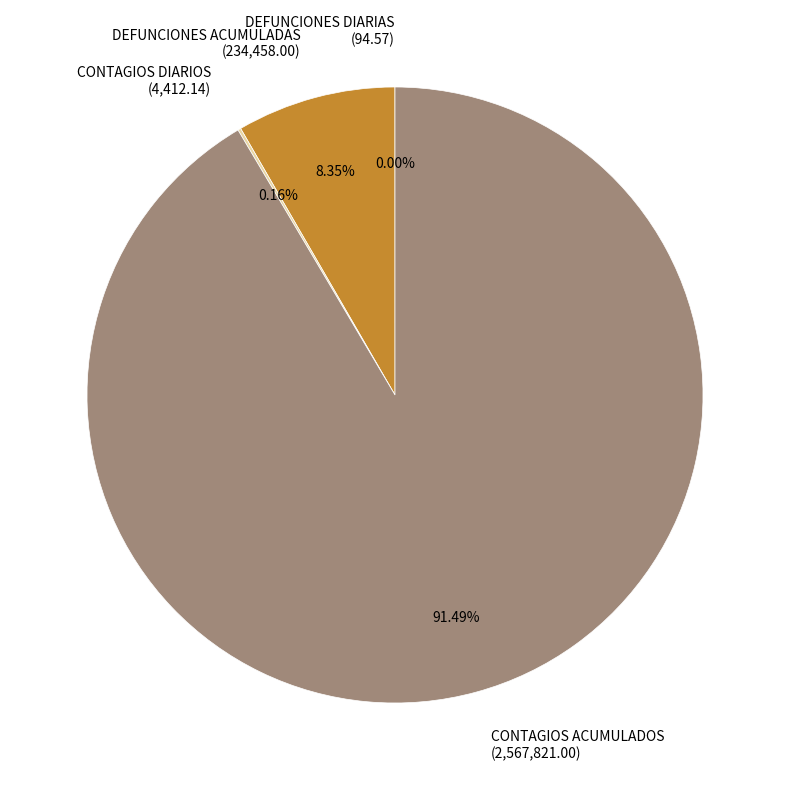

To the nearest percent, what portion does DEFUNCIONES ACUMULADAS represent?

8%